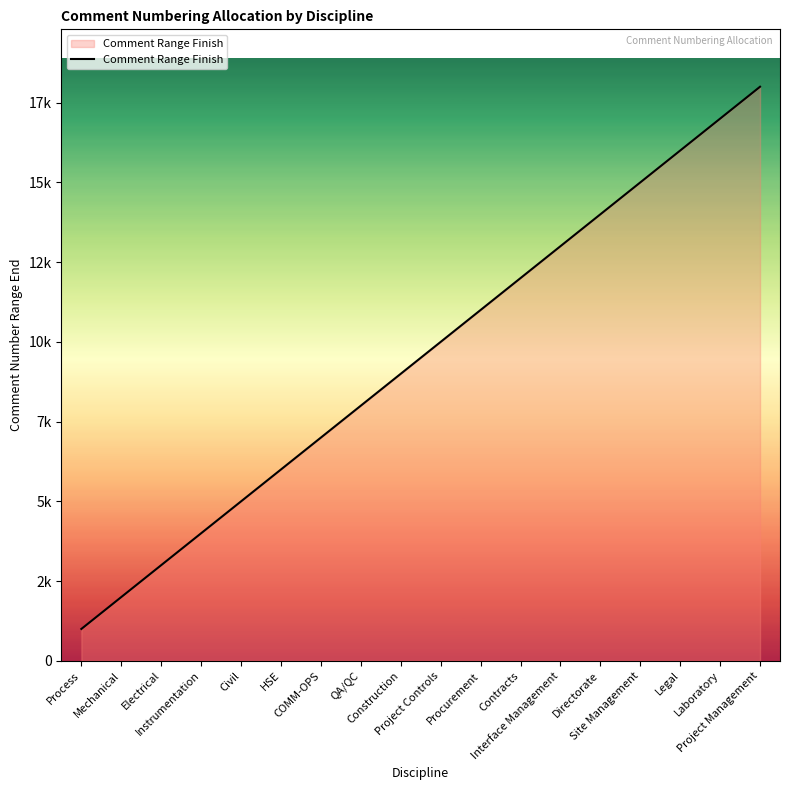

Does the chart display data point markers on the line(s)?

No